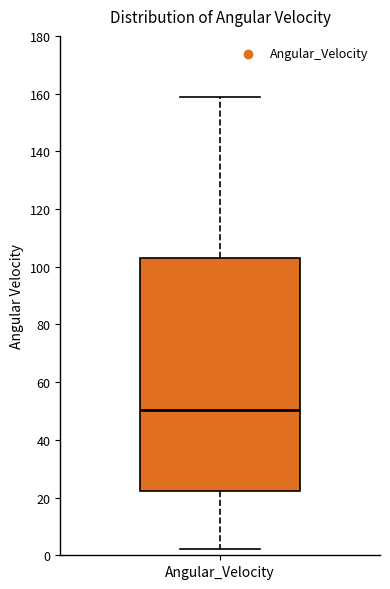

Where does the median line of the box for Angular_Velocity sit on the y-axis? The values are not printed on the chart, so give them approximately, as read against the axis.

50